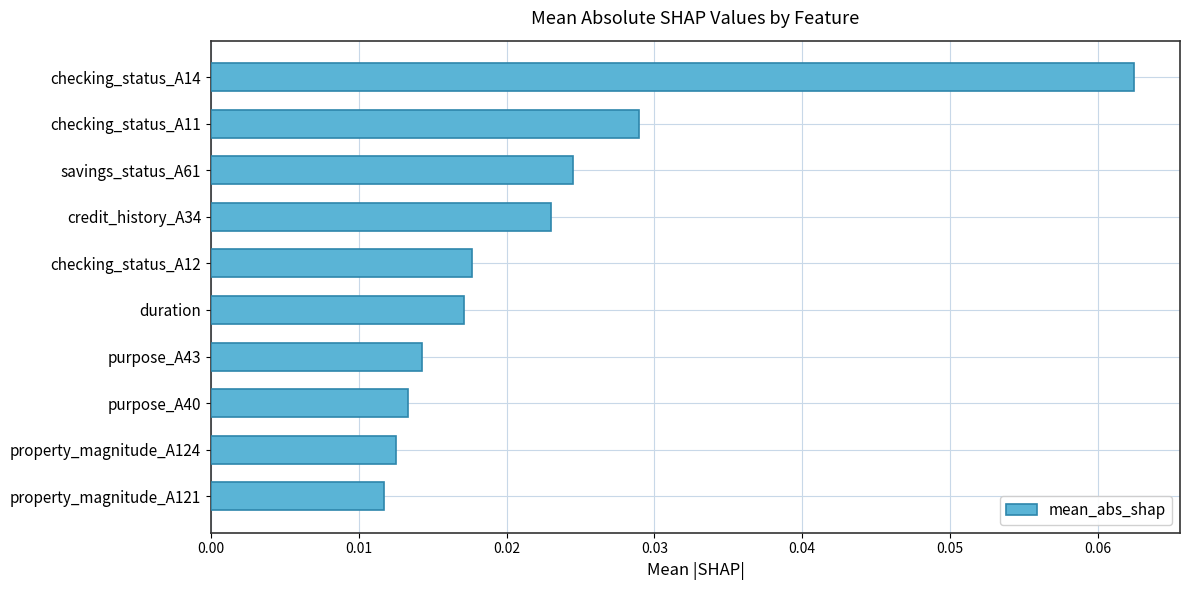

How many values are between 0 and 1?

10